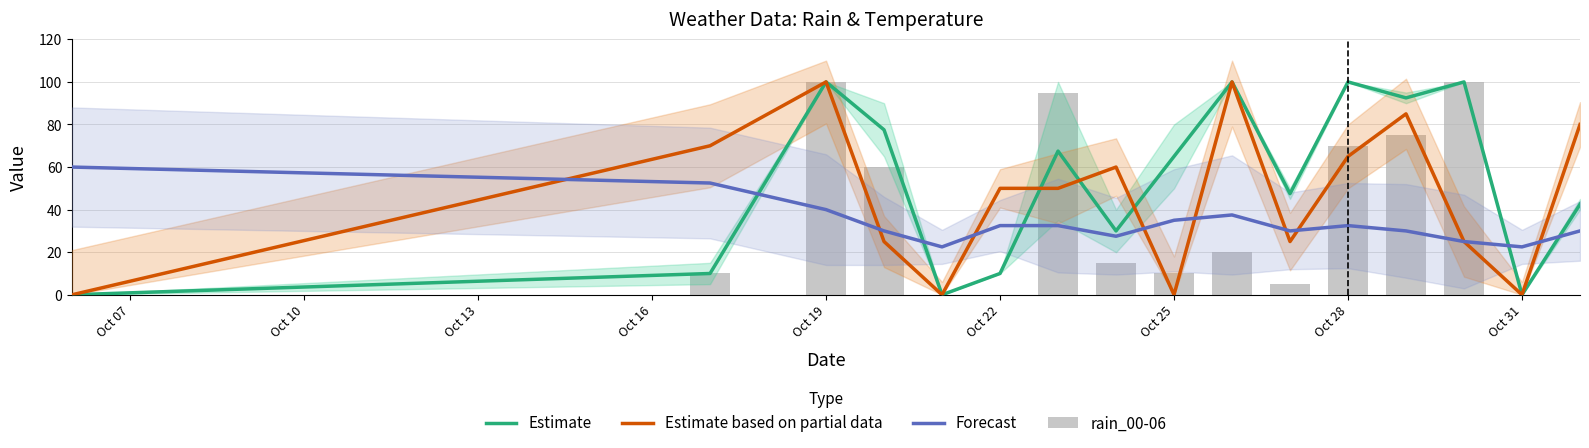

True or false: Forecast has a value of 39.0 at Oct 31.

False